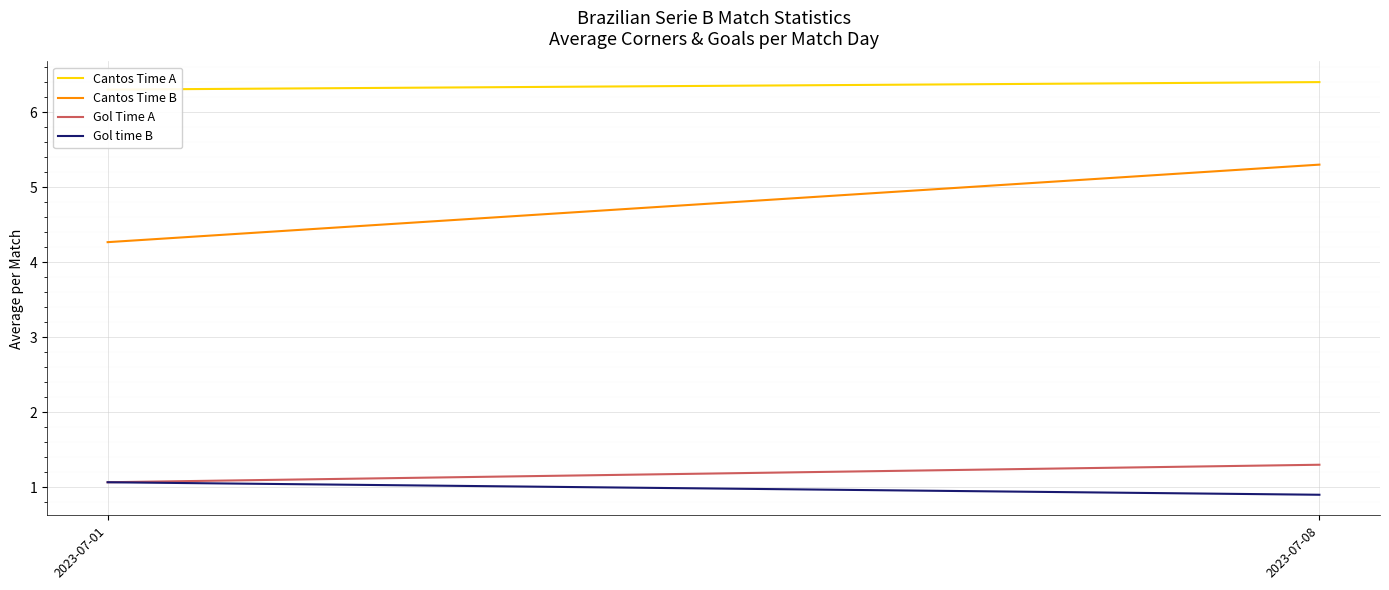

What is the average value of the Gol time B series?

1.0